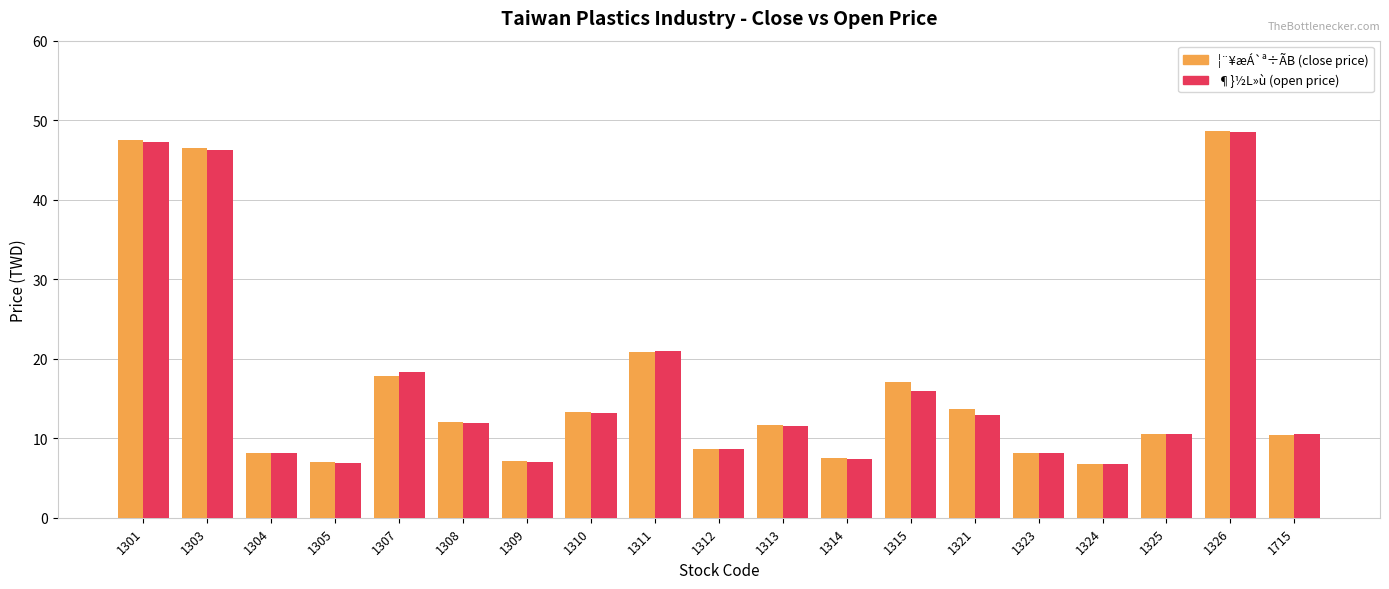

Which series changed the most between 1305 and 1325?

¶}½L»ù (open price)